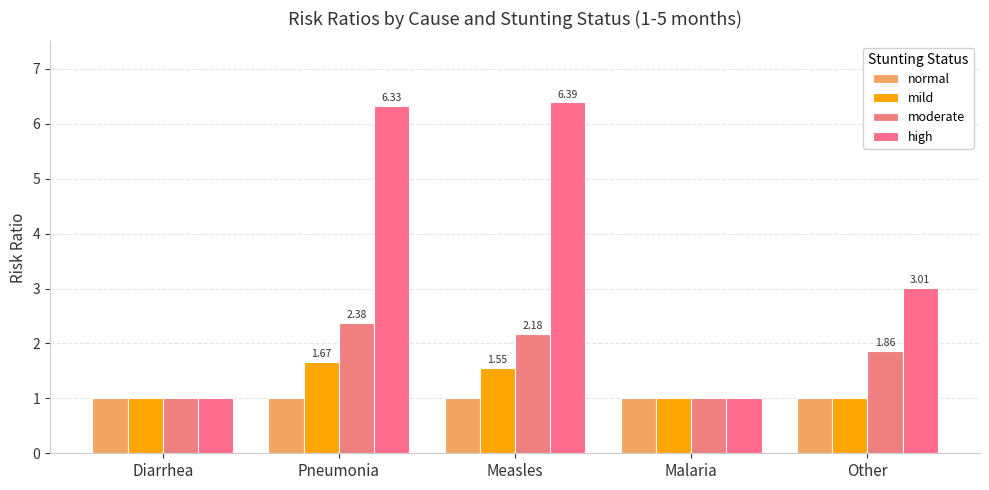

Reading left to right, extract all data points from this chart.

normal: Diarrhea=1.0	Pneumonia=1.0	Measles=1.0	Malaria=1.0	Other=1.0
mild: Diarrhea=1.0	Pneumonia=1.7	Measles=1.6	Malaria=1.0	Other=1.0
moderate: Diarrhea=1.0	Pneumonia=2.4	Measles=2.2	Malaria=1.0	Other=1.9
high: Diarrhea=1.0	Pneumonia=6.3	Measles=6.4	Malaria=1.0	Other=3.0